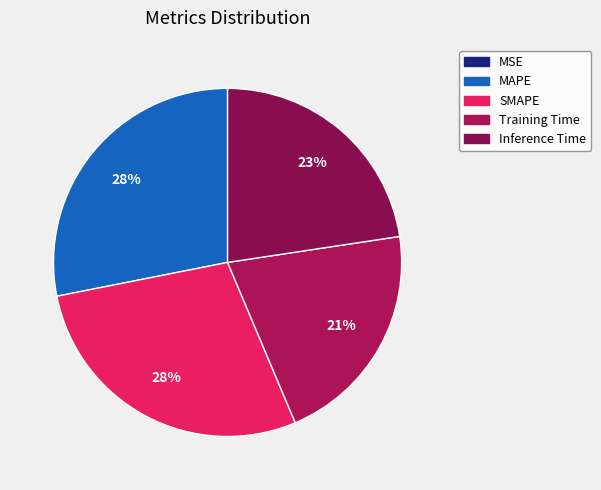

The MAPE slice represents 28% of the pie. True or false?

True